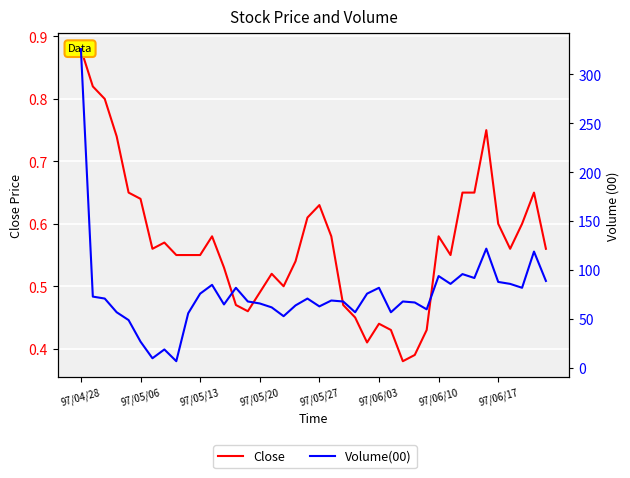

How many categories are shown in the chart?

40